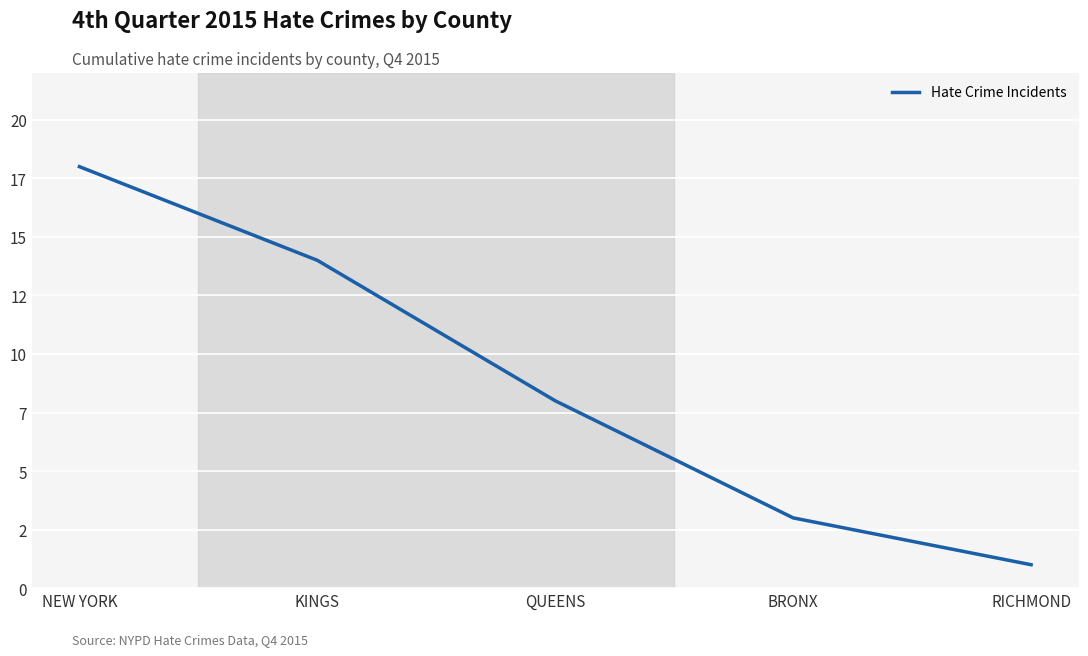

Reading right to left, transcribe all the data shown in this chart.

1	3	8	14	18